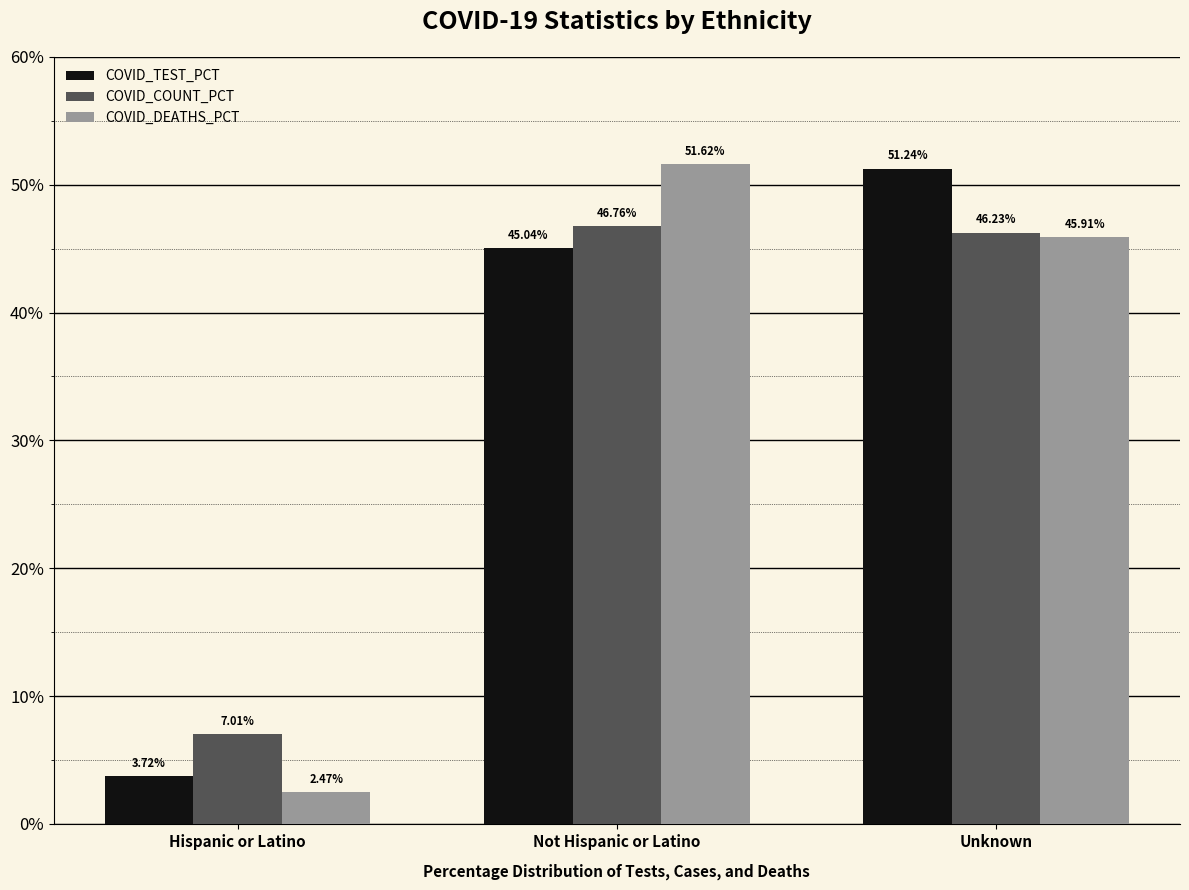

At which category is the sum across all series the highest?

Not Hispanic or Latino